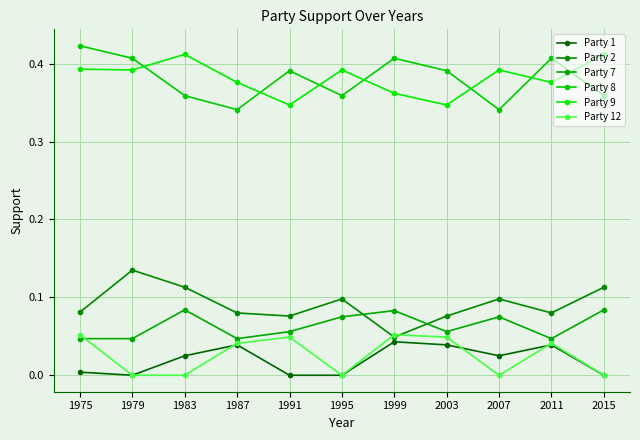

Does the chart display data point markers on the line(s)?

Yes